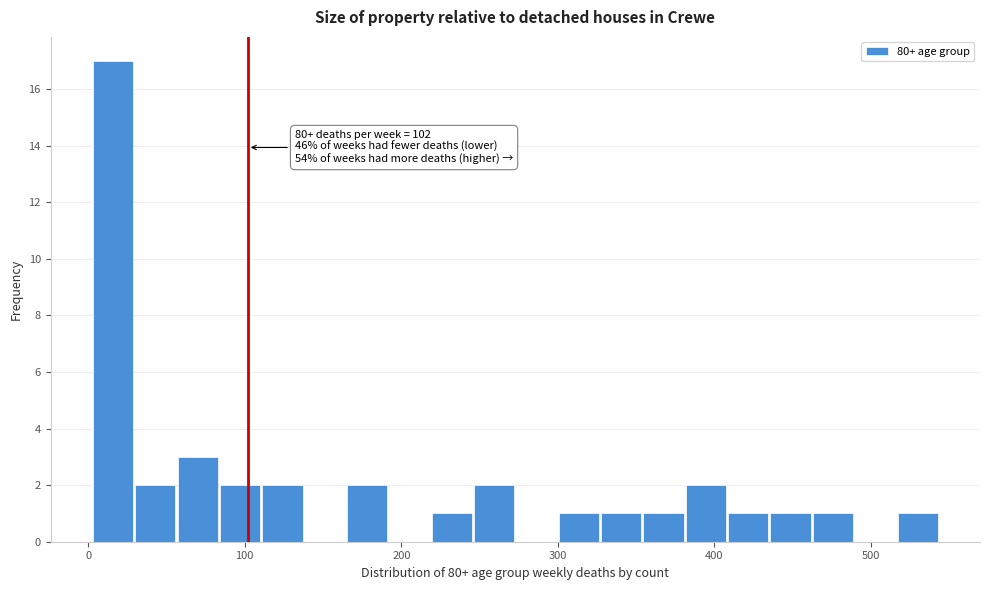

Around what value on the x-axis is the tallest bar? Give the approximate position of its centre, as read against the axis.

20